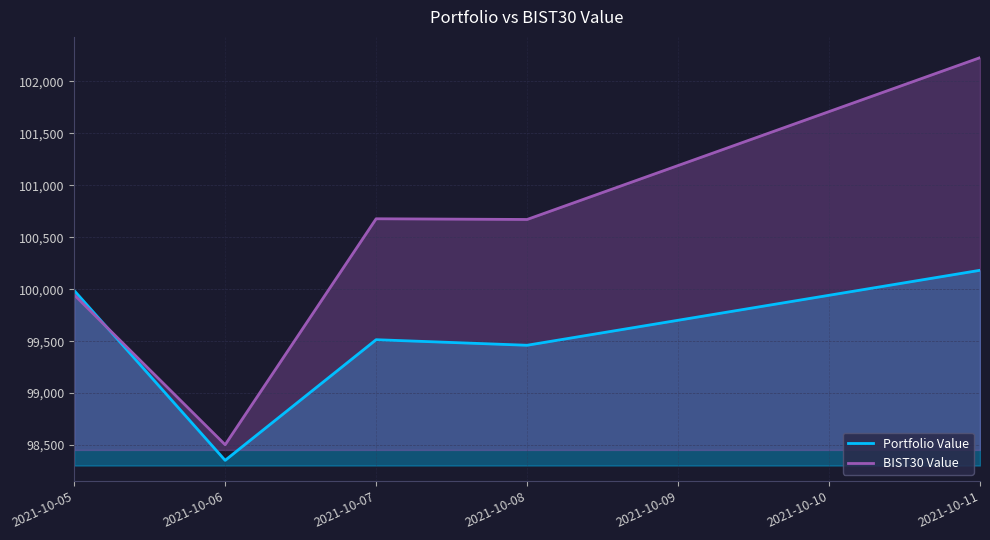

What is the difference between the highest and lowest values at 2021-10-08?

1210.9